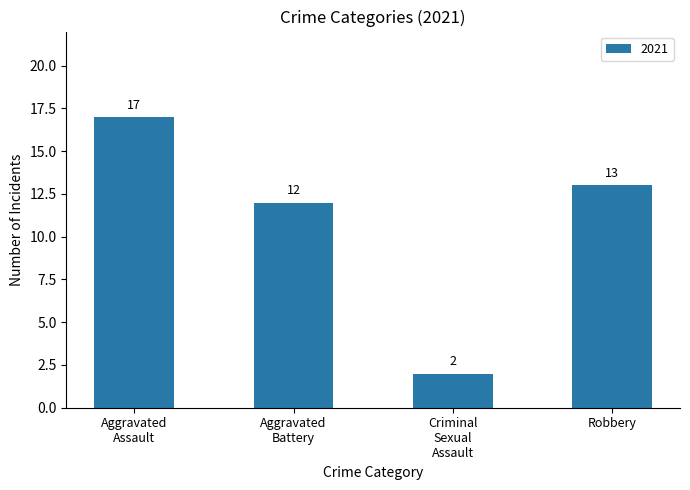

Does the chart contain any negative values?

No